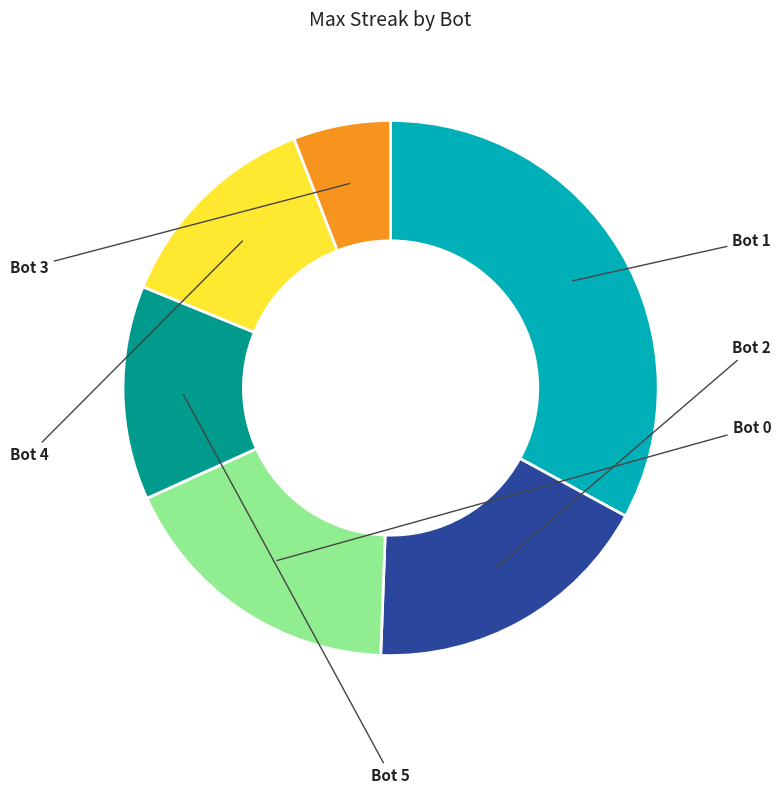

Is it true that Bot 3 is 1% of the pie?

False